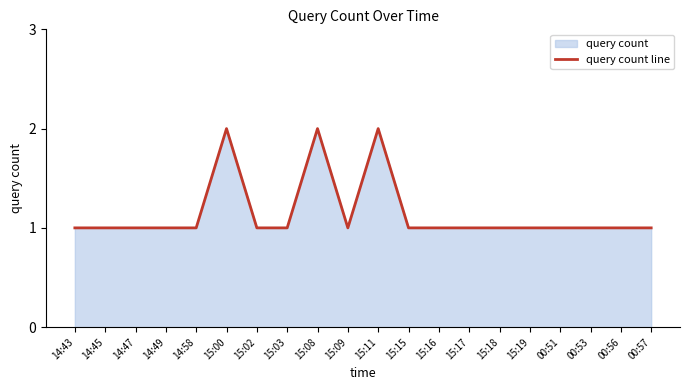

Approximately how many times larger is the value at 15:16 compared to 14:45?

1.0